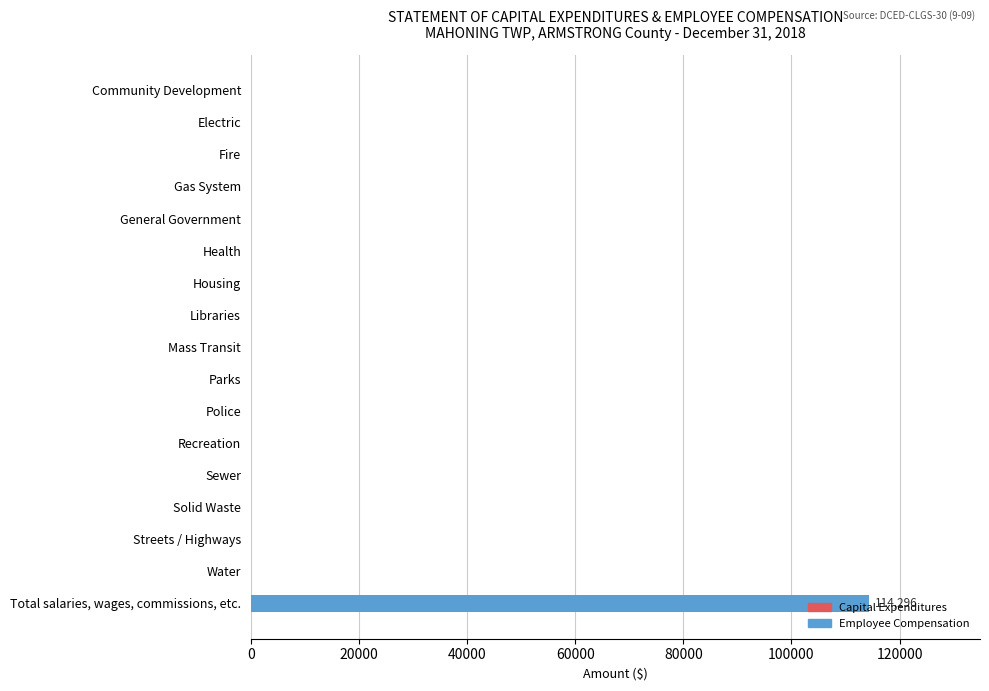

What is the sum of the values at Total salaries, wages, commissions, etc. and General Government?

114296